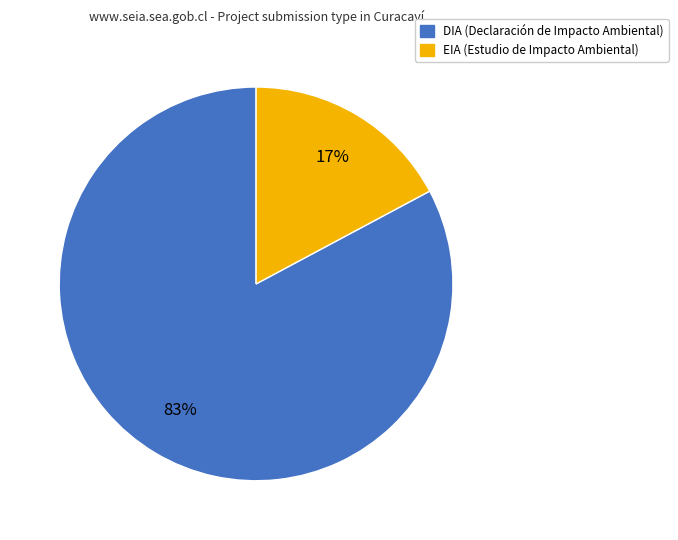

Is there any slice that represents more than half of the pie?

Yes